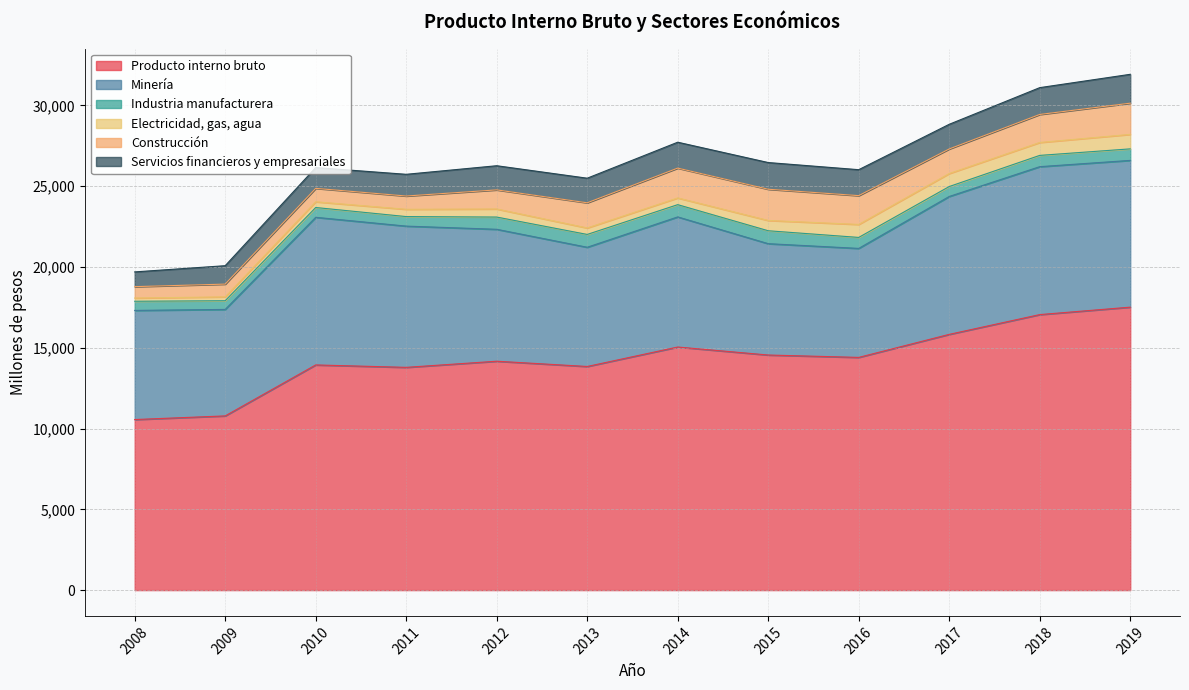

At which category does Electricidad, gas, agua reach its first local peak?

2012